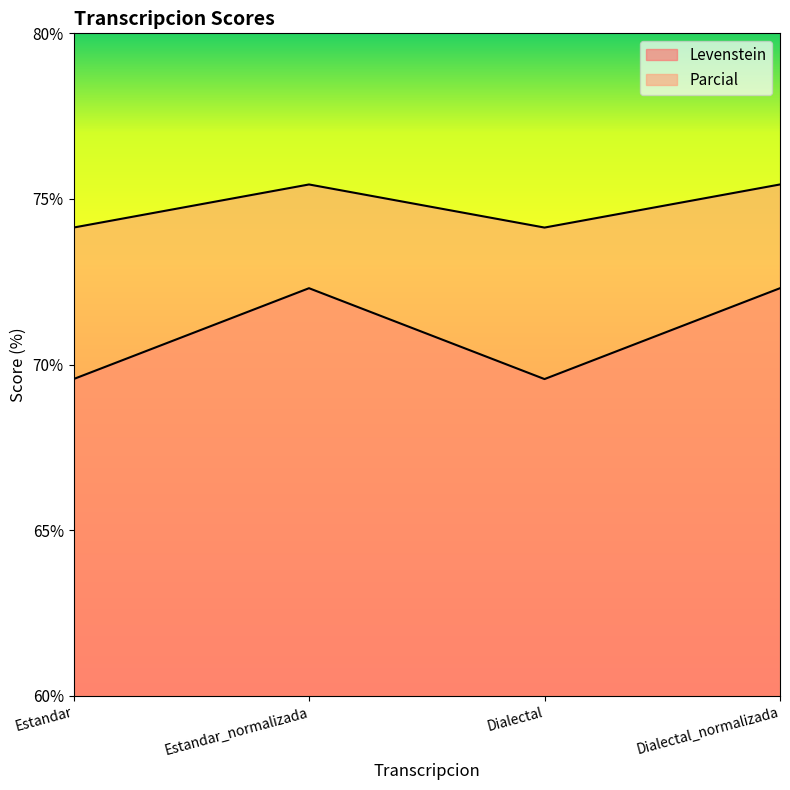

True or false: Levenstein and Parcial intersect in this chart.

False